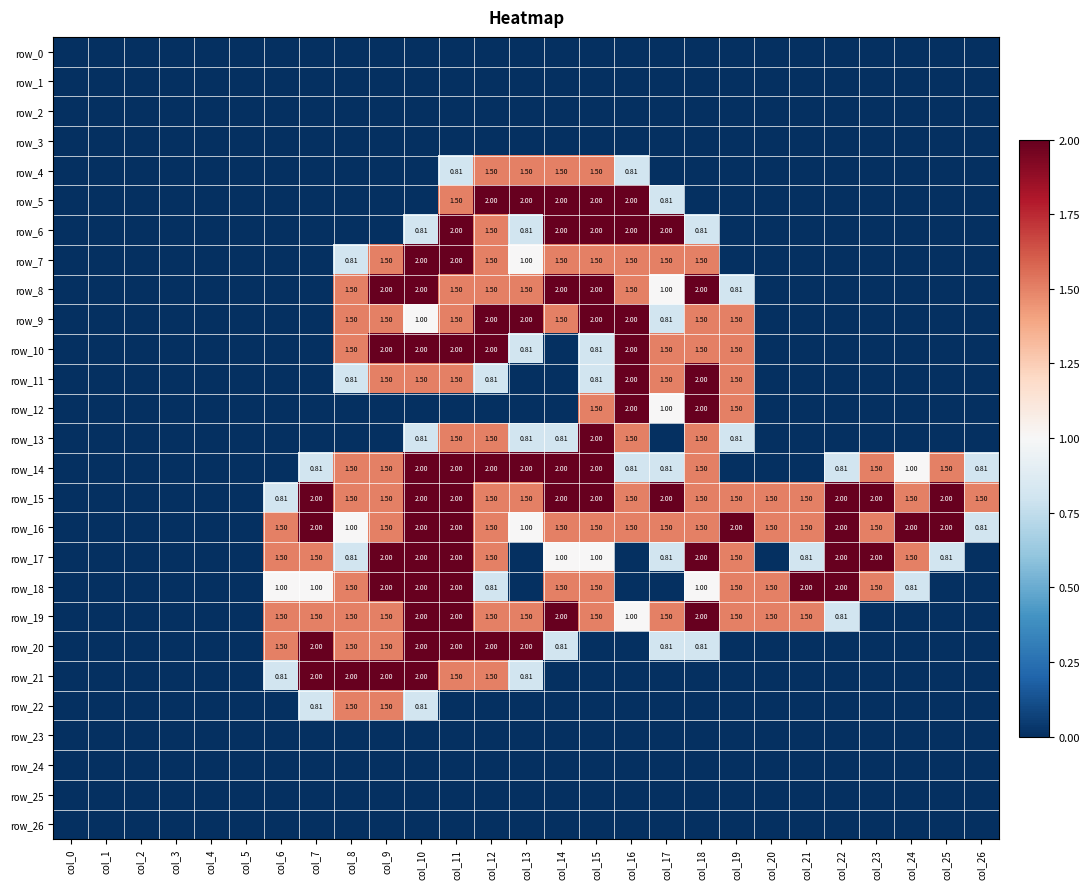

Reading right to left, list all the values displayed in this chart.

row_0: 0.0	0.0	0.0	0.0	0.0	0.0	0.0	0.0	0.0	0.0	0.0	0.0	0.0	0.0	0.0	0.0	0.0	0.0	0.0	0.0	0.0	0.0	0.0	0.0	0.0	0.0	0.0
row_1: 0.0	0.0	0.0	0.0	0.0	0.0	0.0	0.0	0.0	0.0	0.0	0.0	0.0	0.0	0.0	0.0	0.0	0.0	0.0	0.0	0.0	0.0	0.0	0.0	0.0	0.0	0.0
row_2: 0.0	0.0	0.0	0.0	0.0	0.0	0.0	0.0	0.0	0.0	0.0	0.0	0.0	0.0	0.0	0.0	0.0	0.0	0.0	0.0	0.0	0.0	0.0	0.0	0.0	0.0	0.0
row_3: 0.0	0.0	0.0	0.0	0.0	0.0	0.0	0.0	0.0	0.0	0.0	0.0	0.0	0.0	0.0	0.0	0.0	0.0	0.0	0.0	0.0	0.0	0.0	0.0	0.0	0.0	0.0
row_4: 0.0	0.0	0.0	0.0	0.0	0.0	0.0	0.0	0.0	0.0	0.8	1.5	1.5	1.5	1.5	0.8	0.0	0.0	0.0	0.0	0.0	0.0	0.0	0.0	0.0	0.0	0.0
row_5: 0.0	0.0	0.0	0.0	0.0	0.0	0.0	0.0	0.0	0.8	2.0	2.0	2.0	2.0	2.0	1.5	0.0	0.0	0.0	0.0	0.0	0.0	0.0	0.0	0.0	0.0	0.0
row_6: 0.0	0.0	0.0	0.0	0.0	0.0	0.0	0.0	0.8	2.0	2.0	2.0	2.0	0.8	1.5	2.0	0.8	0.0	0.0	0.0	0.0	0.0	0.0	0.0	0.0	0.0	0.0
row_7: 0.0	0.0	0.0	0.0	0.0	0.0	0.0	0.0	1.5	1.5	1.5	1.5	1.5	1.0	1.5	2.0	2.0	1.5	0.8	0.0	0.0	0.0	0.0	0.0	0.0	0.0	0.0
row_8: 0.0	0.0	0.0	0.0	0.0	0.0	0.0	0.8	2.0	1.0	1.5	2.0	2.0	1.5	1.5	1.5	2.0	2.0	1.5	0.0	0.0	0.0	0.0	0.0	0.0	0.0	0.0
row_9: 0.0	0.0	0.0	0.0	0.0	0.0	0.0	1.5	1.5	0.8	2.0	2.0	1.5	2.0	2.0	1.5	1.0	1.5	1.5	0.0	0.0	0.0	0.0	0.0	0.0	0.0	0.0
row_10: 0.0	0.0	0.0	0.0	0.0	0.0	0.0	1.5	1.5	1.5	2.0	0.8	0.0	0.8	2.0	2.0	2.0	2.0	1.5	0.0	0.0	0.0	0.0	0.0	0.0	0.0	0.0
row_11: 0.0	0.0	0.0	0.0	0.0	0.0	0.0	1.5	2.0	1.5	2.0	0.8	0.0	0.0	0.8	1.5	1.5	1.5	0.8	0.0	0.0	0.0	0.0	0.0	0.0	0.0	0.0
row_12: 0.0	0.0	0.0	0.0	0.0	0.0	0.0	1.5	2.0	1.0	2.0	1.5	0.0	0.0	0.0	0.0	0.0	0.0	0.0	0.0	0.0	0.0	0.0	0.0	0.0	0.0	0.0
row_13: 0.0	0.0	0.0	0.0	0.0	0.0	0.0	0.8	1.5	0.0	1.5	2.0	0.8	0.8	1.5	1.5	0.8	0.0	0.0	0.0	0.0	0.0	0.0	0.0	0.0	0.0	0.0
row_14: 0.8	1.5	1.0	1.5	0.8	0.0	0.0	0.0	1.5	0.8	0.8	2.0	2.0	2.0	2.0	2.0	2.0	1.5	1.5	0.8	0.0	0.0	0.0	0.0	0.0	0.0	0.0
row_15: 1.5	2.0	1.5	2.0	2.0	1.5	1.5	1.5	1.5	2.0	1.5	2.0	2.0	1.5	1.5	2.0	2.0	1.5	1.5	2.0	0.8	0.0	0.0	0.0	0.0	0.0	0.0
row_16: 0.8	2.0	2.0	1.5	2.0	1.5	1.5	2.0	1.5	1.5	1.5	1.5	1.5	1.0	1.5	2.0	2.0	1.5	1.0	2.0	1.5	0.0	0.0	0.0	0.0	0.0	0.0
row_17: 0.0	0.8	1.5	2.0	2.0	0.8	0.0	1.5	2.0	0.8	0.0	1.0	1.0	0.0	1.5	2.0	2.0	2.0	0.8	1.5	1.5	0.0	0.0	0.0	0.0	0.0	0.0
row_18: 0.0	0.0	0.8	1.5	2.0	2.0	1.5	1.5	1.0	0.0	0.0	1.5	1.5	0.0	0.8	2.0	2.0	2.0	1.5	1.0	1.0	0.0	0.0	0.0	0.0	0.0	0.0
row_19: 0.0	0.0	0.0	0.0	0.8	1.5	1.5	1.5	2.0	1.5	1.0	1.5	2.0	1.5	1.5	2.0	2.0	1.5	1.5	1.5	1.5	0.0	0.0	0.0	0.0	0.0	0.0
row_20: 0.0	0.0	0.0	0.0	0.0	0.0	0.0	0.0	0.8	0.8	0.0	0.0	0.8	2.0	2.0	2.0	2.0	1.5	1.5	2.0	1.5	0.0	0.0	0.0	0.0	0.0	0.0
row_21: 0.0	0.0	0.0	0.0	0.0	0.0	0.0	0.0	0.0	0.0	0.0	0.0	0.0	0.8	1.5	1.5	2.0	2.0	2.0	2.0	0.8	0.0	0.0	0.0	0.0	0.0	0.0
row_22: 0.0	0.0	0.0	0.0	0.0	0.0	0.0	0.0	0.0	0.0	0.0	0.0	0.0	0.0	0.0	0.0	0.8	1.5	1.5	0.8	0.0	0.0	0.0	0.0	0.0	0.0	0.0
row_23: 0.0	0.0	0.0	0.0	0.0	0.0	0.0	0.0	0.0	0.0	0.0	0.0	0.0	0.0	0.0	0.0	0.0	0.0	0.0	0.0	0.0	0.0	0.0	0.0	0.0	0.0	0.0
row_24: 0.0	0.0	0.0	0.0	0.0	0.0	0.0	0.0	0.0	0.0	0.0	0.0	0.0	0.0	0.0	0.0	0.0	0.0	0.0	0.0	0.0	0.0	0.0	0.0	0.0	0.0	0.0
row_25: 0.0	0.0	0.0	0.0	0.0	0.0	0.0	0.0	0.0	0.0	0.0	0.0	0.0	0.0	0.0	0.0	0.0	0.0	0.0	0.0	0.0	0.0	0.0	0.0	0.0	0.0	0.0
row_26: 0.0	0.0	0.0	0.0	0.0	0.0	0.0	0.0	0.0	0.0	0.0	0.0	0.0	0.0	0.0	0.0	0.0	0.0	0.0	0.0	0.0	0.0	0.0	0.0	0.0	0.0	0.0